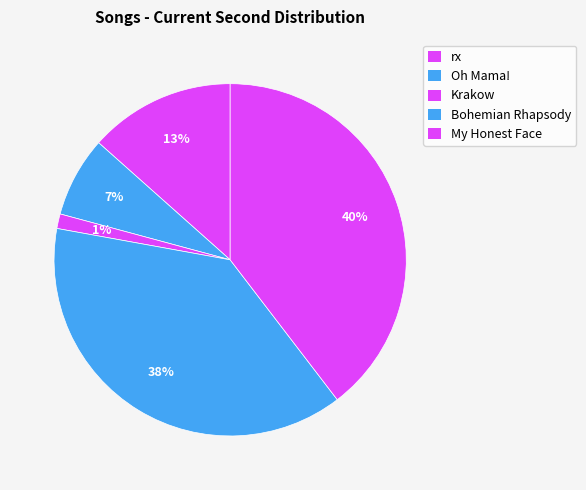

True or false: rx accounts for 24% of the total.

False